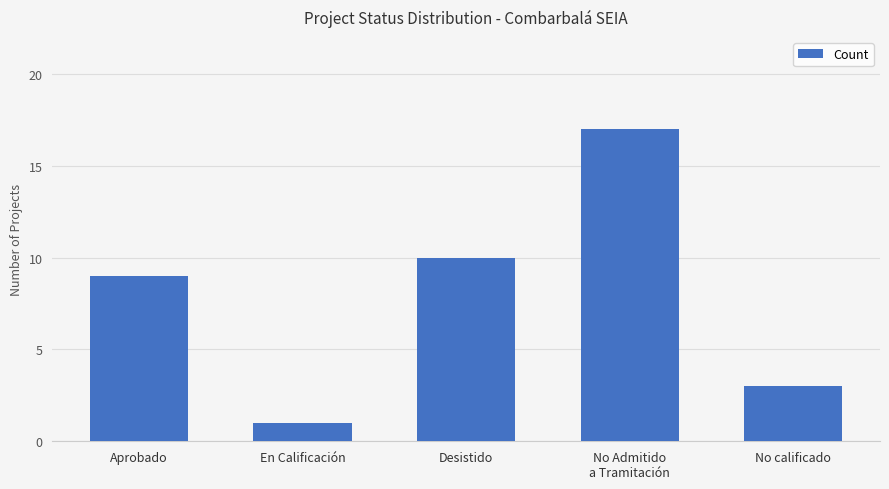

What is the change in value from No Admitido
a Tramitación to No calificado?

-14